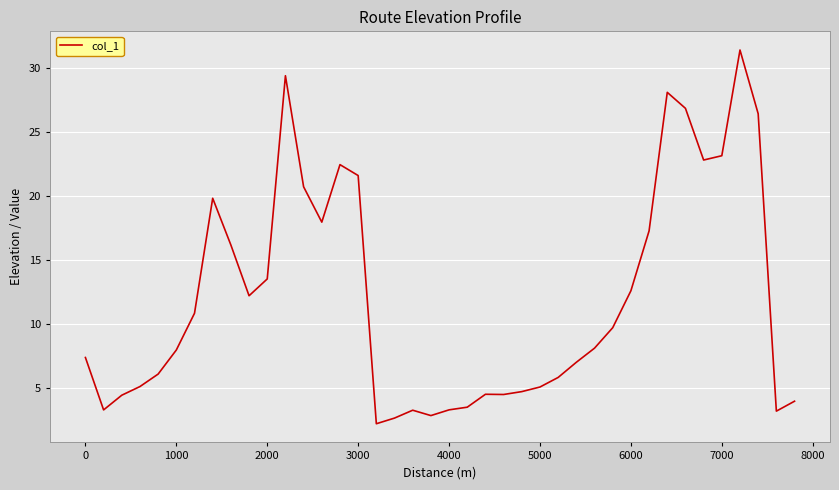

What is the maximum value shown in the chart?

31.4